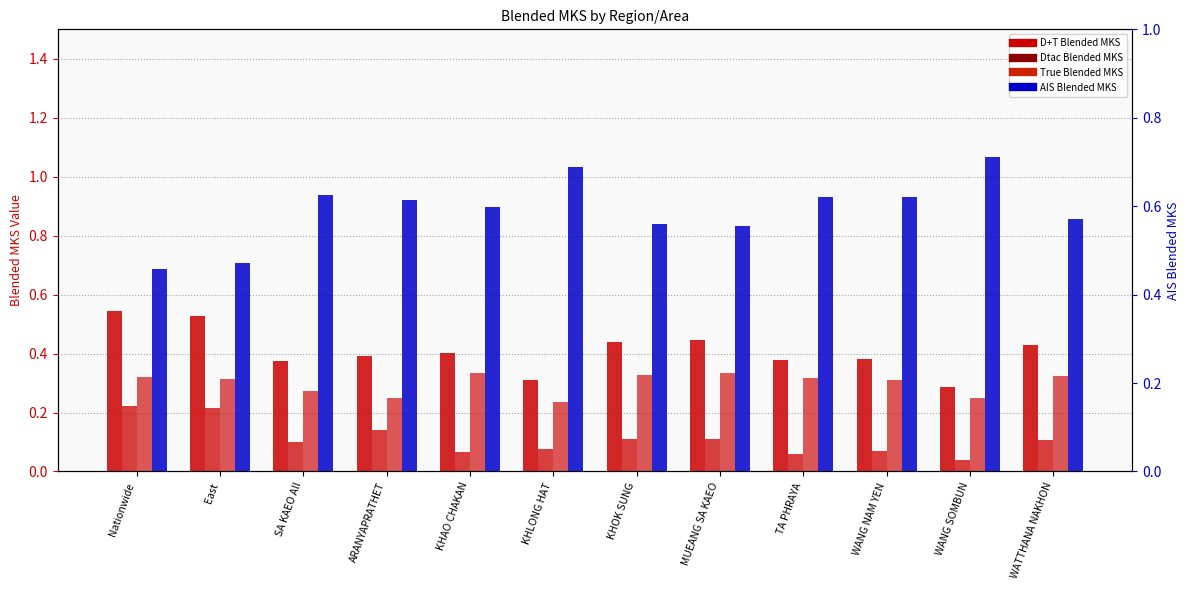

What is the difference between the maximum and second lowest values in the True Blended MKS series?

0.1